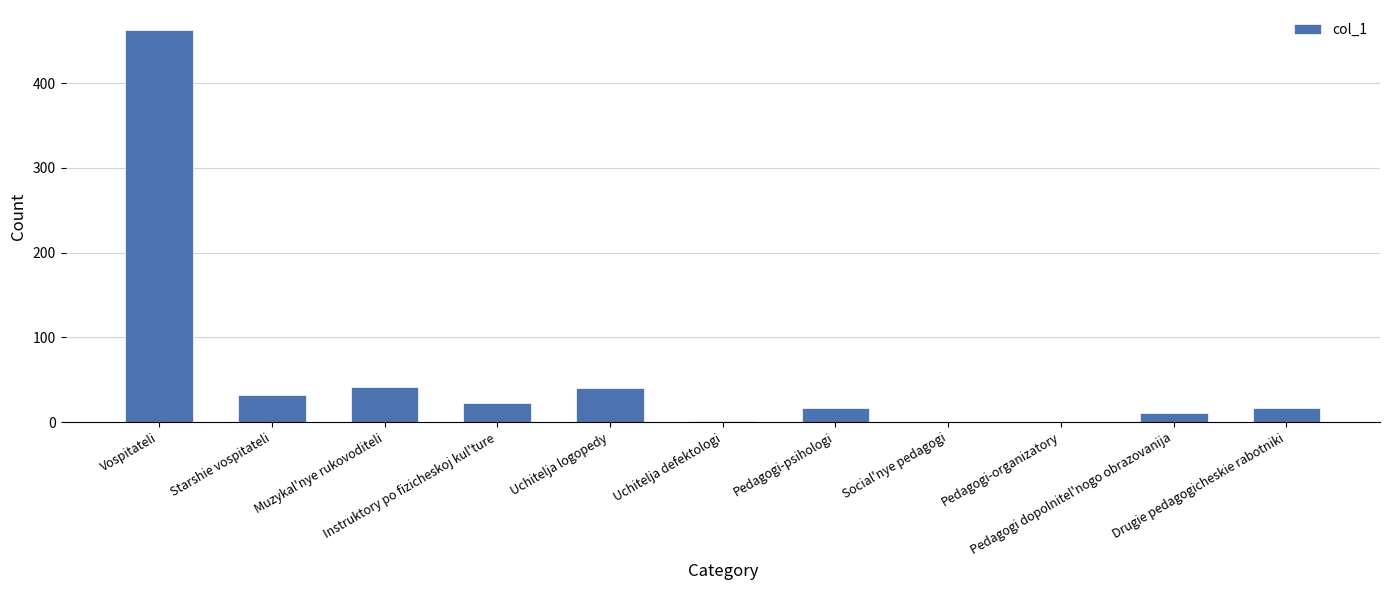

At which label does the data first exceed 17?

Vospitateli